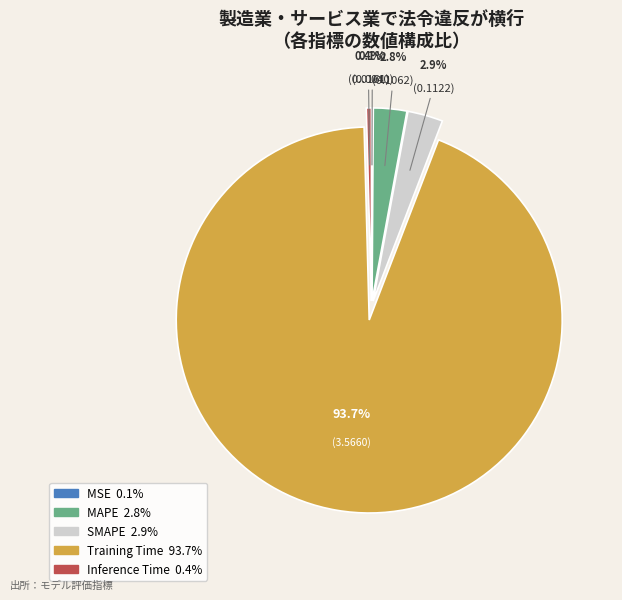

Which slice is the largest?

Training Time